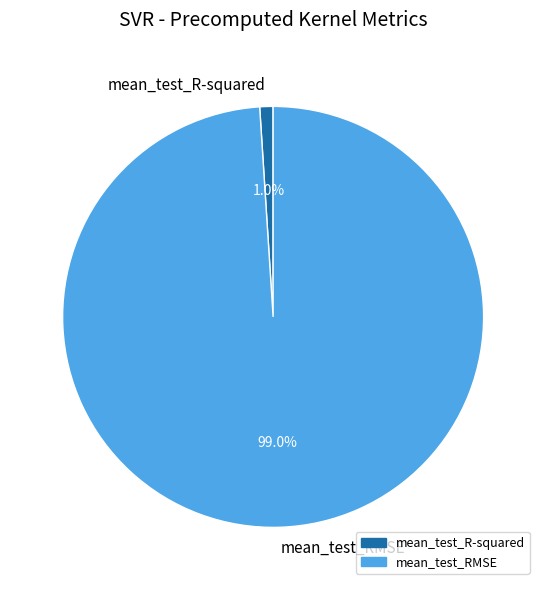

Is the sum of mean_test_RMSE and mean_test_R-squared greater than half?

Yes